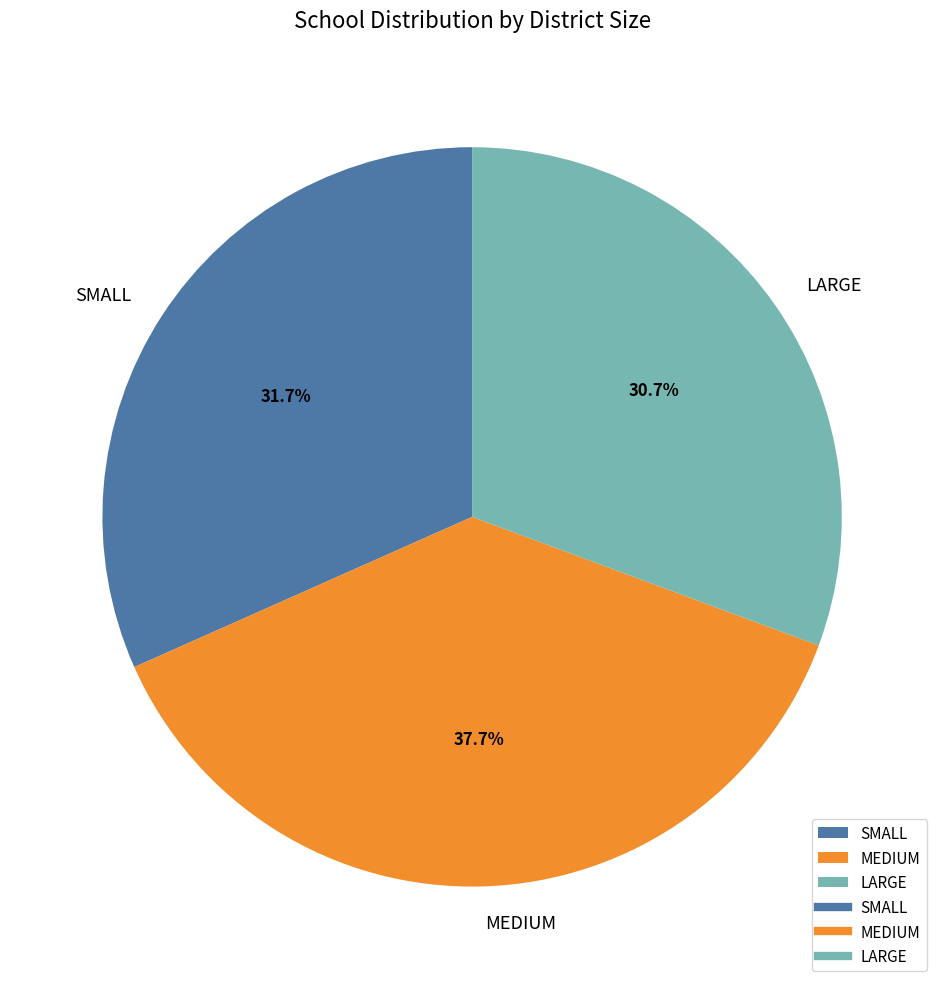

Which has a higher value, LARGE or SMALL?

SMALL